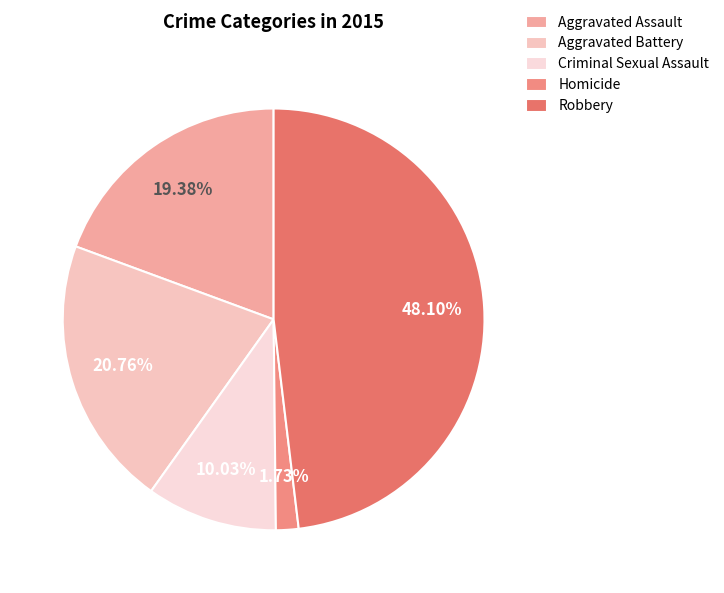

Is there a majority slice in this chart?

No